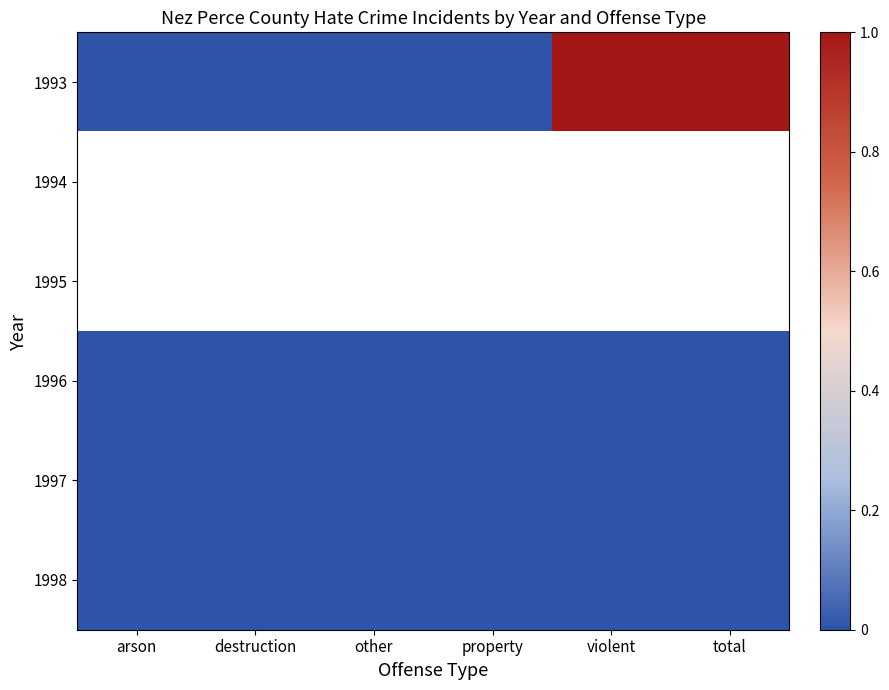

List the labels in order of 1994 value, smallest first.

arson, destruction, other, property, violent, total